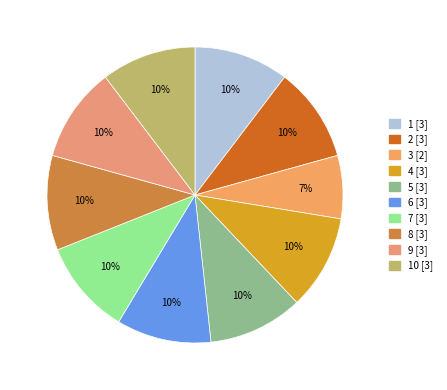

Count the number of slices in the pie.

10